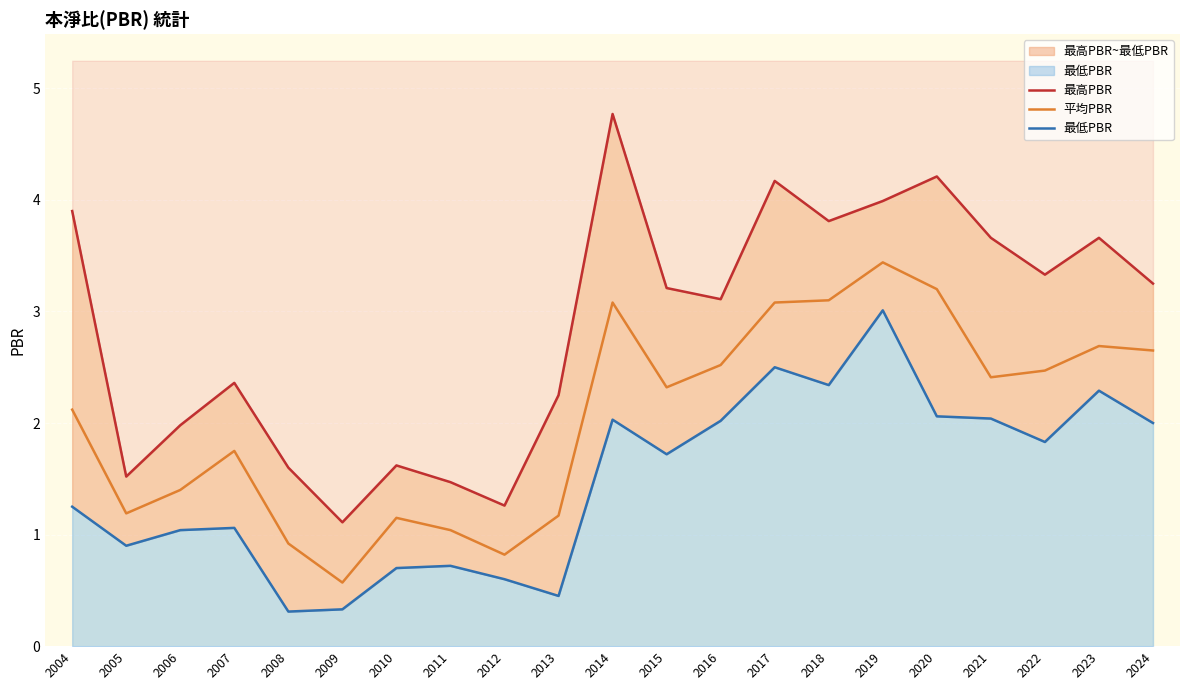

Where is the first local maximum for 平均PBR?

2007